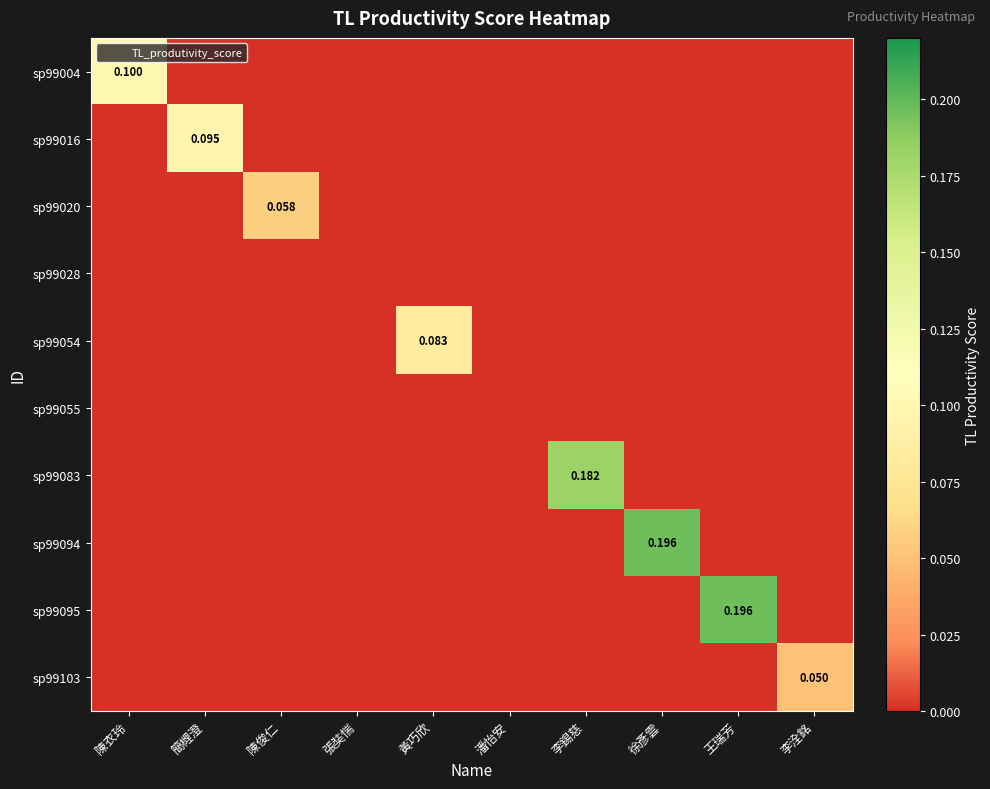

Rank the categories by sp99095 value from lowest to highest.

陳衣玲, 簡榸澄, 陳俊仁, 張奘惴, 黃巧欣, 潘怡安, 李錫慈, 徐彥雲, 李洤銘, 王瑞芳